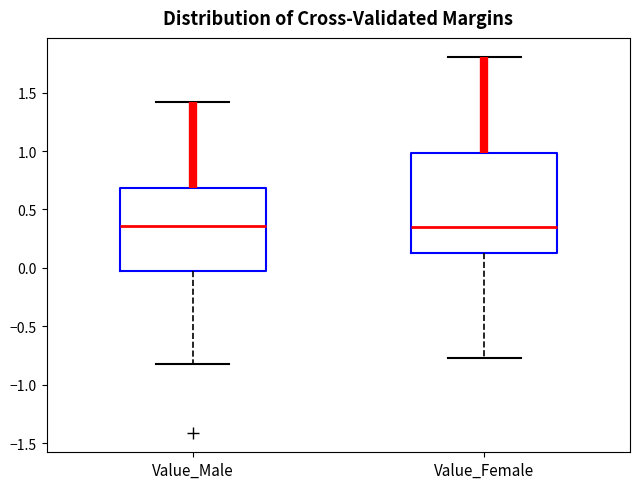

Where does the lower whisker of the box for Value_Male end on the y-axis? The values are not printed on the chart, so give them approximately, as read against the axis.

-0.80